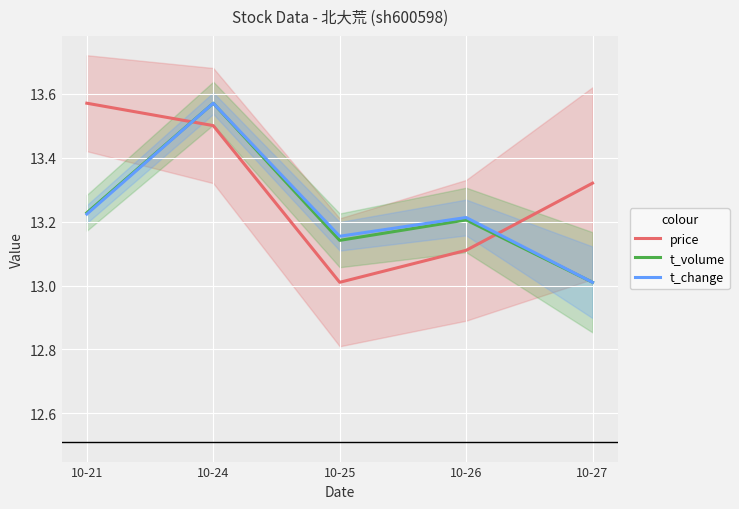

The value of price at 10-21 is 13.6. True or false?

True